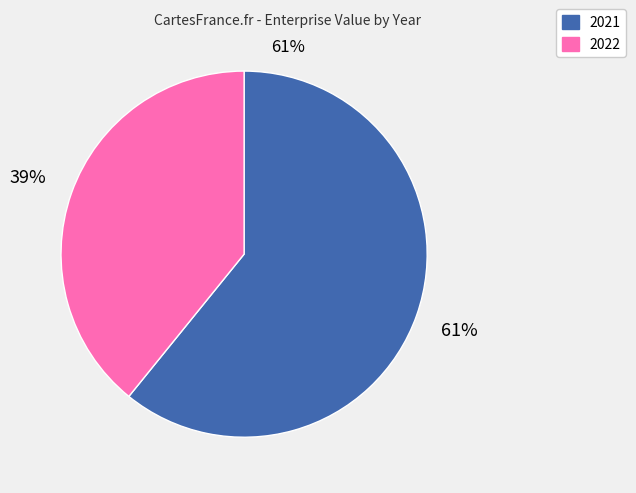

Is the sum of 2022 and 2021 greater than half?

Yes